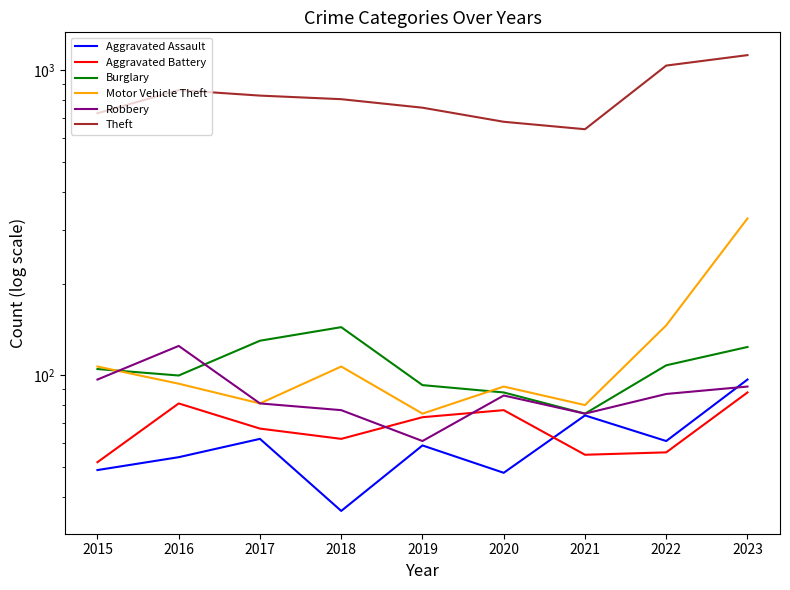

At how many categories does at least one series exceed 450?

9